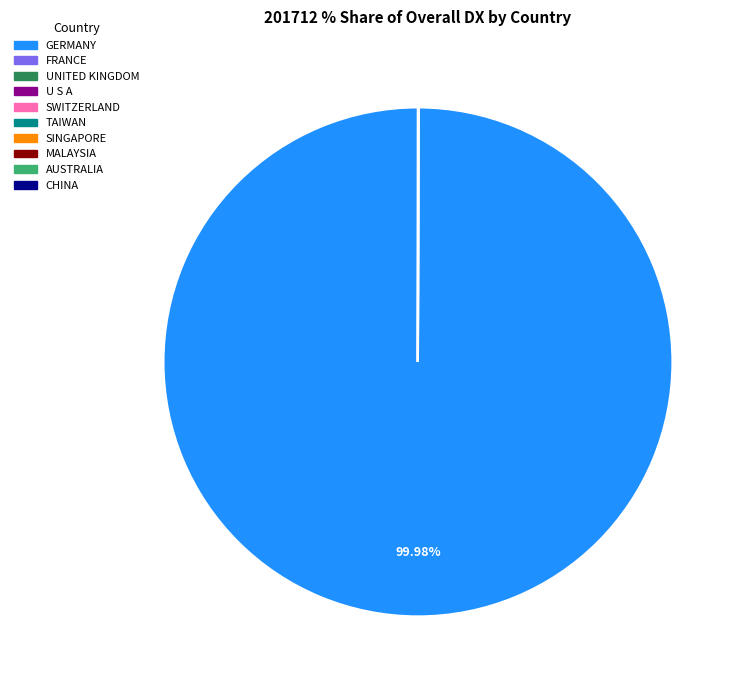

Which slice is the largest?

GERMANY